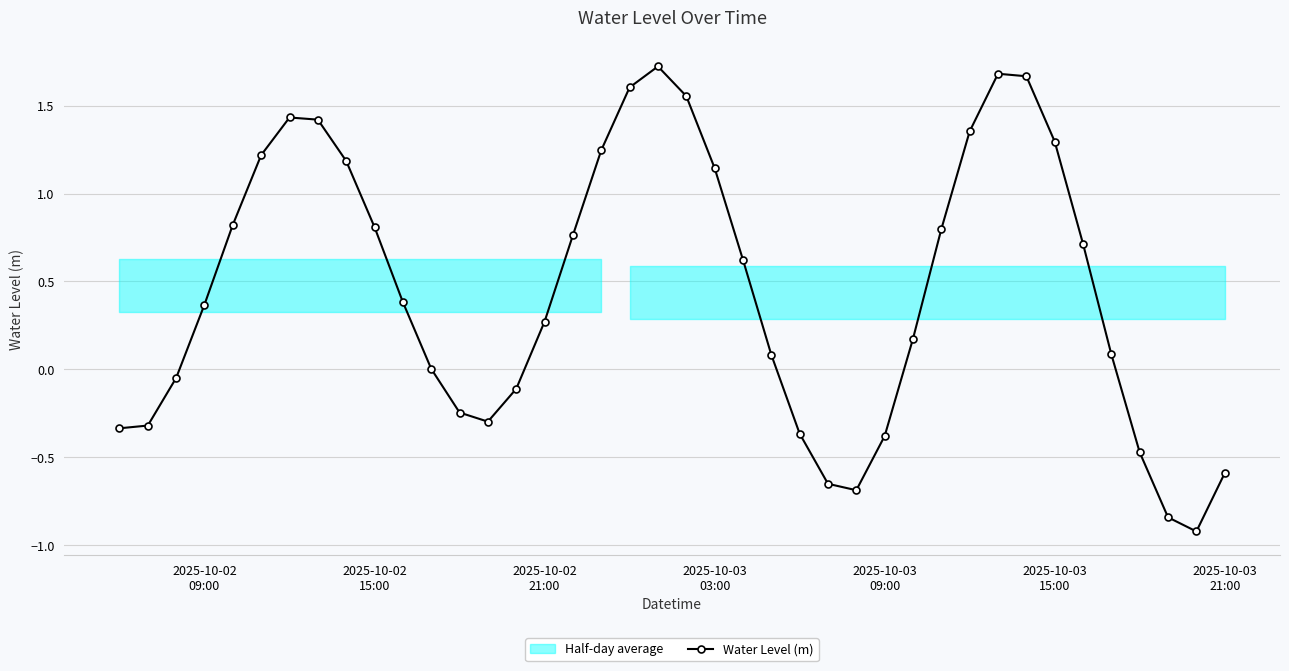

How many interior local peaks (higher than both neighbors) does the data have?

3